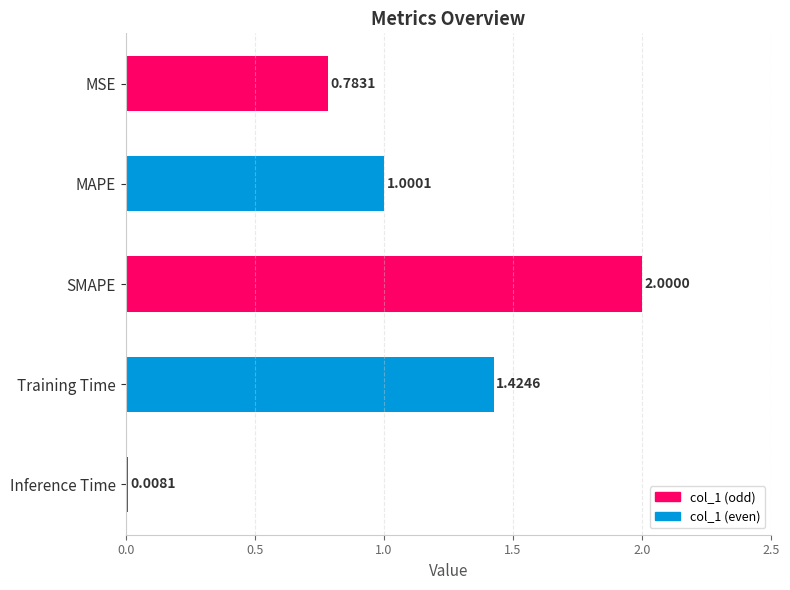

How many data points are less than 1?

2